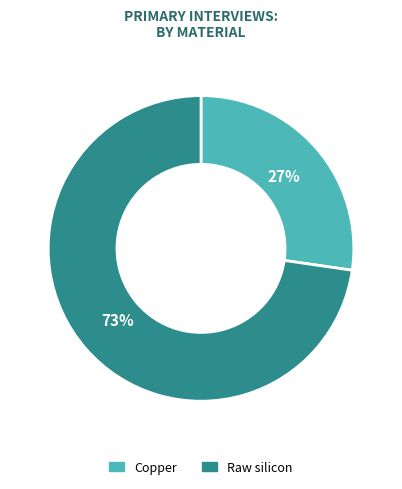

What percentage is the Raw silicon slice, to the nearest percent?

73%